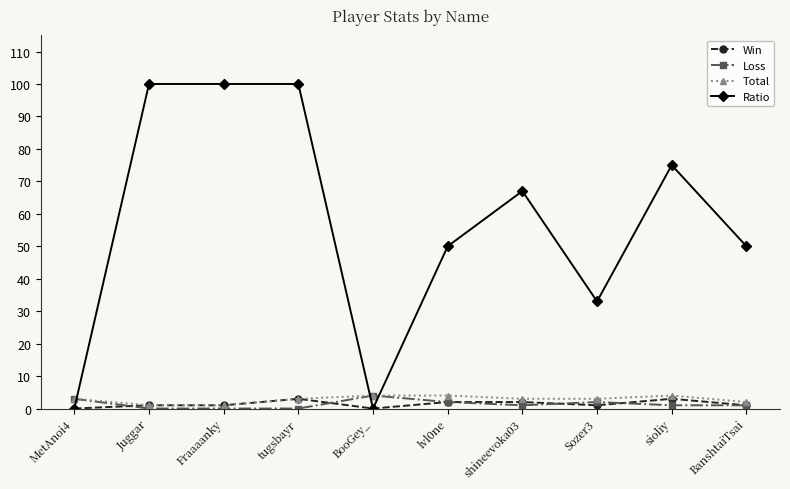

The Ratio series shows 33 at Sozer3. True or false?

True